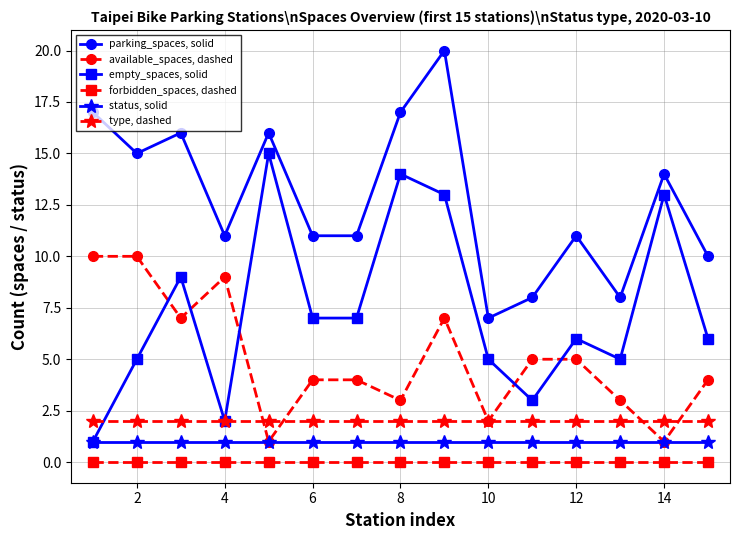

Reading left to right, extract all data points from this chart.

parking_spaces, solid: 17	15	16	11	16	11	11	17	20	7	8	11	8	14	10
available_spaces, dashed: 10	10	7	9	1	4	4	3	7	2	5	5	3	1	4
empty_spaces, solid: 1	5	9	2	15	7	7	14	13	5	3	6	5	13	6
forbidden_spaces, dashed: 0	0	0	0	0	0	0	0	0	0	0	0	0	0	0
status, solid: 1	1	1	1	1	1	1	1	1	1	1	1	1	1	1
type, dashed: 2	2	2	2	2	2	2	2	2	2	2	2	2	2	2